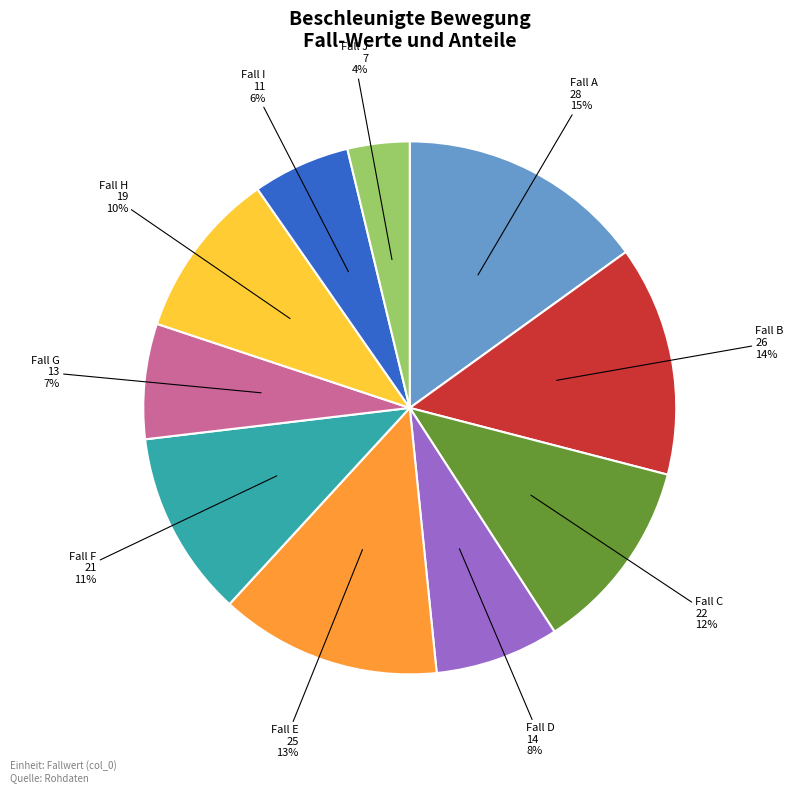

To the nearest percent, what is the difference between the largest and smallest slice percentages?

11%